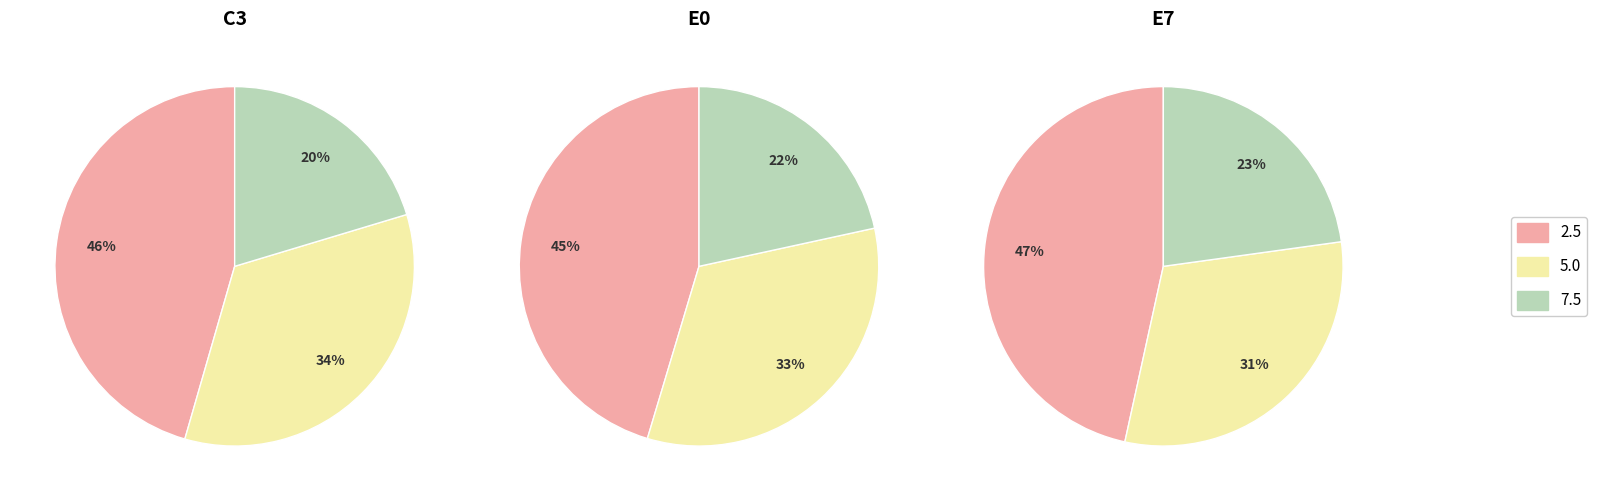

To the nearest percent, what is the average slice percentage?

33%